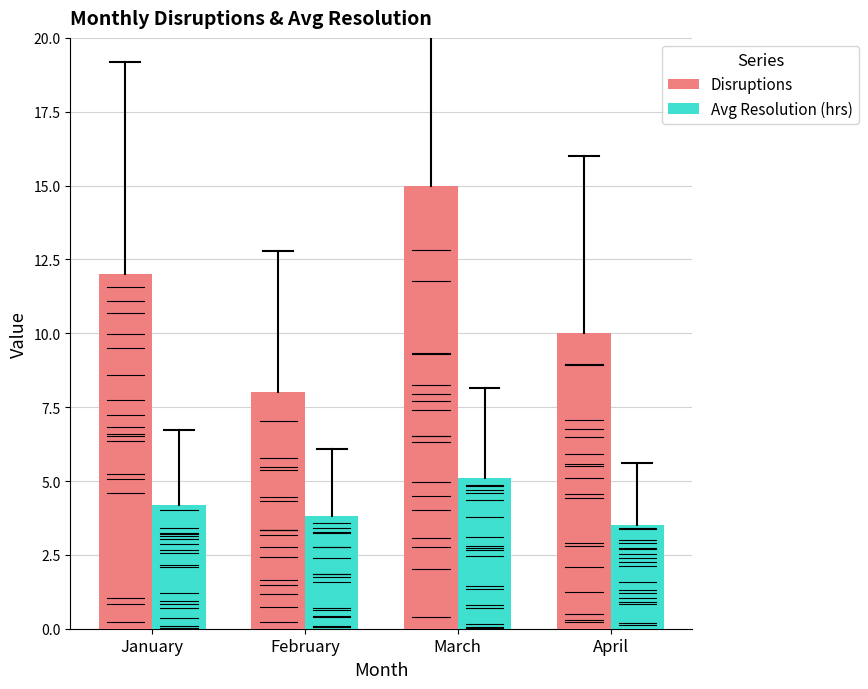

Reading left to right, transcribe all the data shown in this chart.

Disruptions: 12.0	8.0	15.0	10.0
Avg Resolution (hrs): 4.2	3.8	5.1	3.5